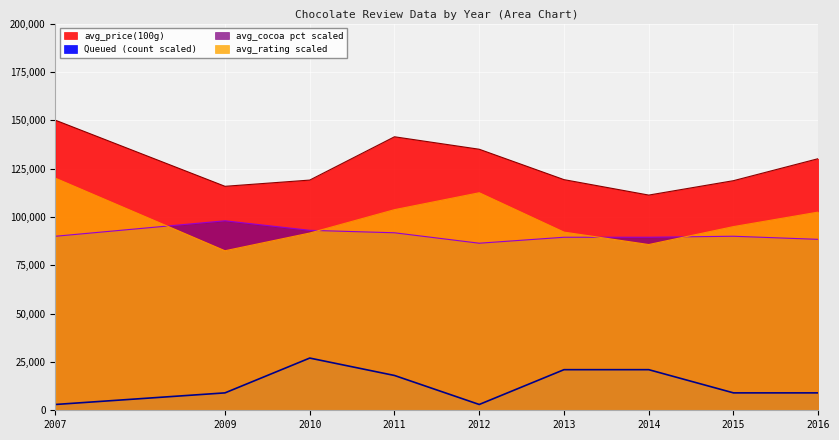

How many series are shown in this chart?

4